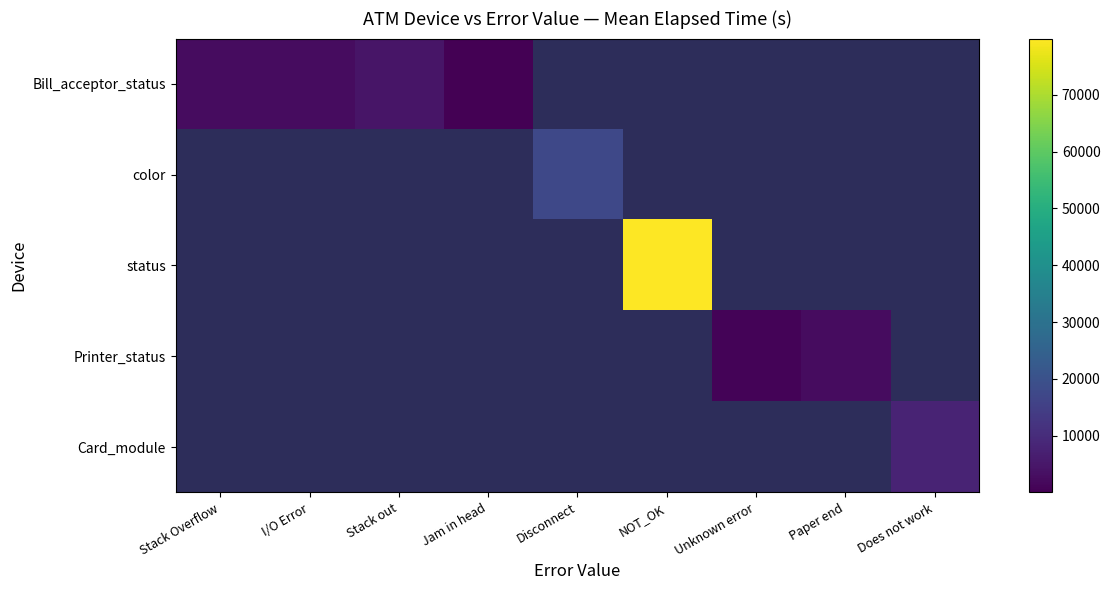

Between I/O Error and Stack out, which series saw the biggest shift?

Bill_acceptor_status